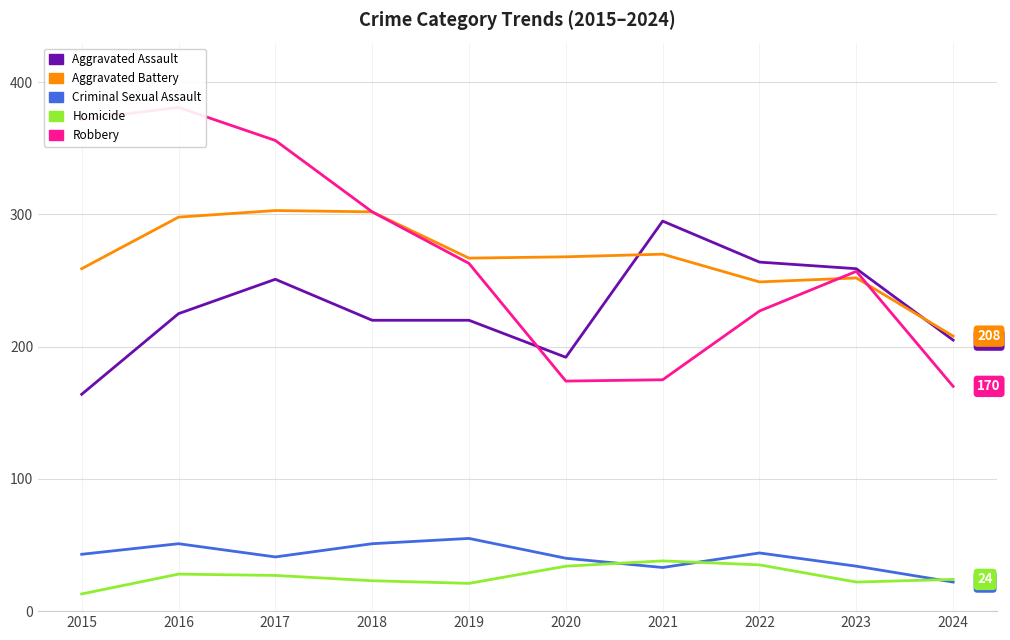

True or false: Homicide and Aggravated Battery cross at least once.

False